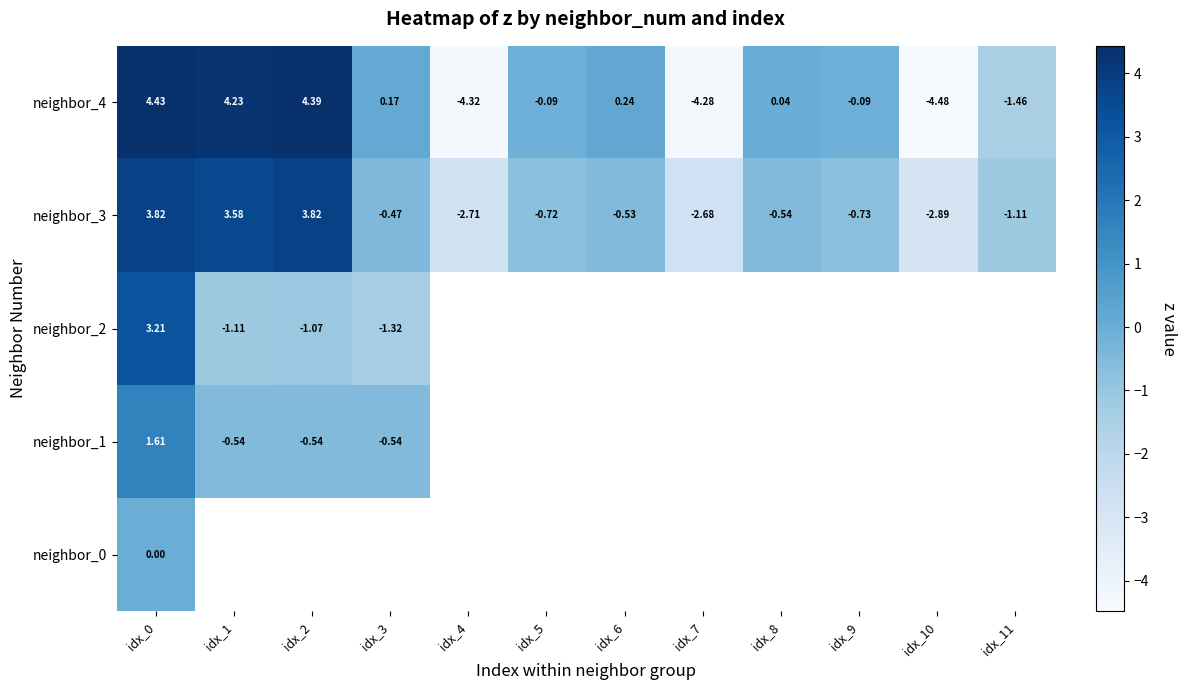

Is the value of neighbor_4 at idx_5 greater than the value of neighbor_2 at idx_0?

No